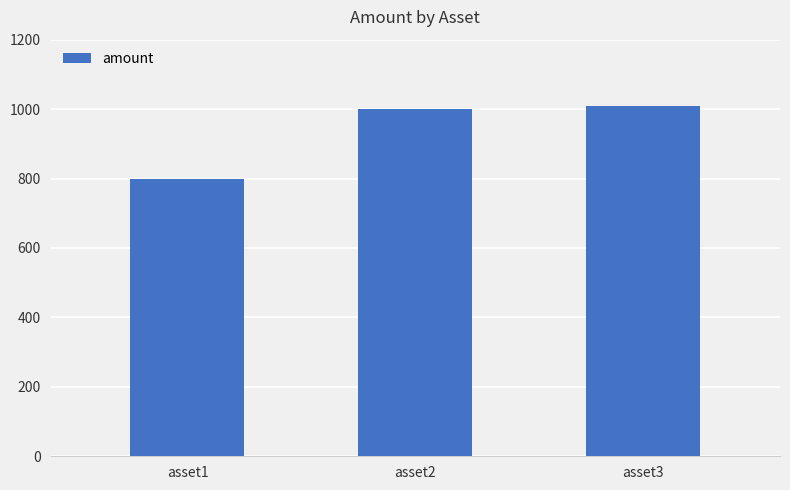

Are the bars horizontal?

No